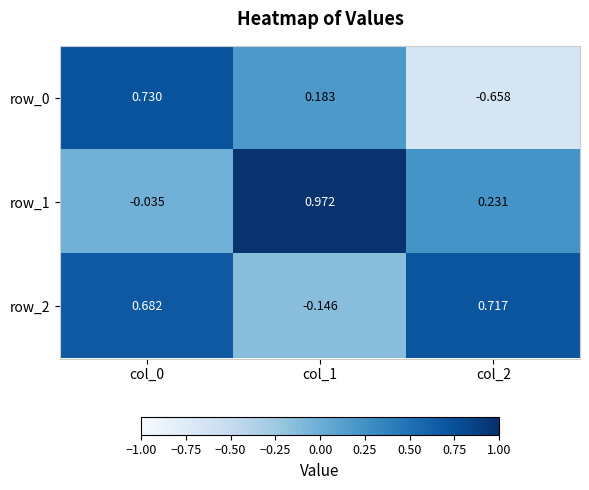

What is the difference between the row_1 values at col_1 and col_0?

1.0